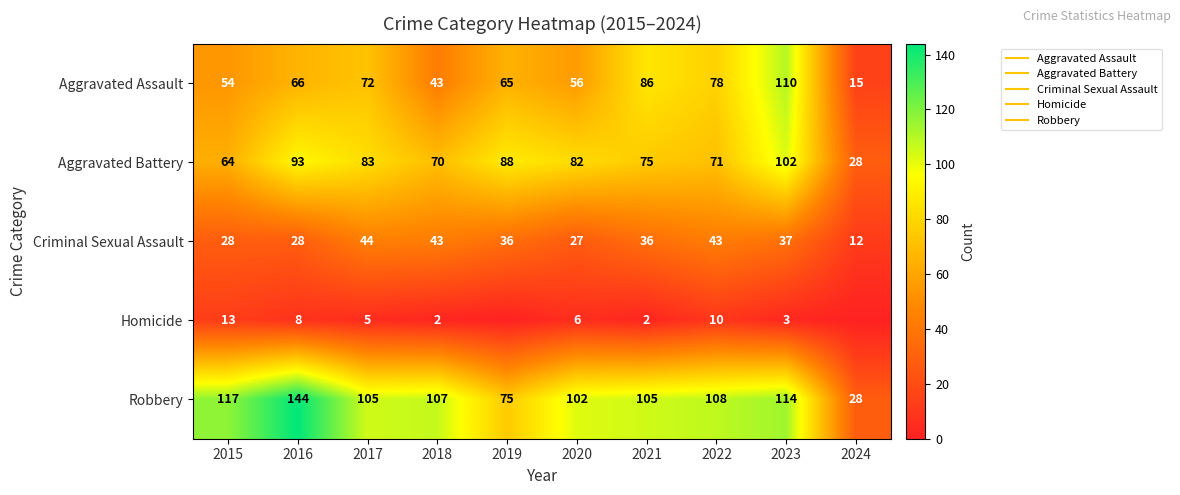

Where is Criminal Sexual Assault nearest to the value 28?

2015